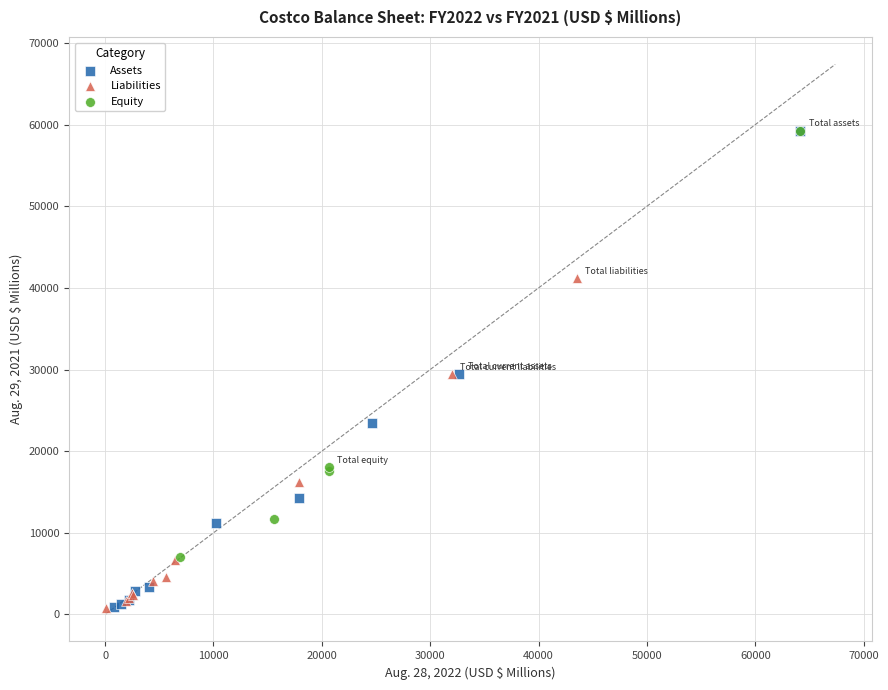

Which series has the widest spread of Y values?

Assets